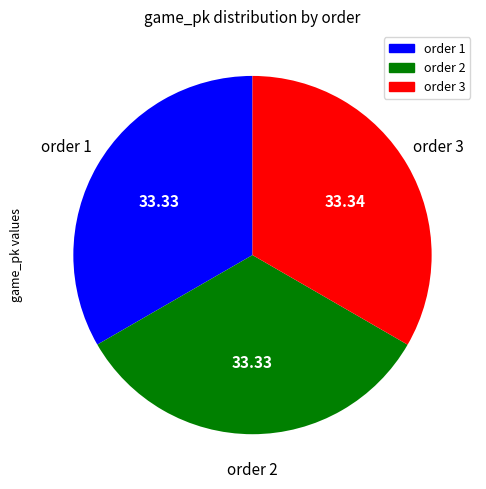

What is the ratio of the value at order 2 to the value at order 3?

1.0